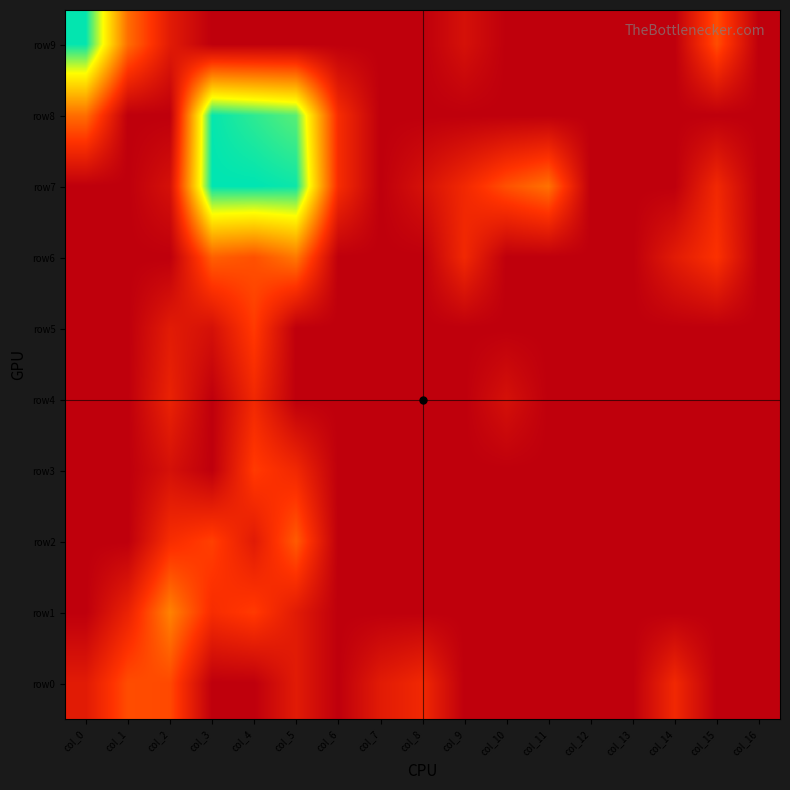

Reading left to right, transcribe all the data shown in this chart.

row9: col_0=8.1	col_1=3.2	col_2=1.1	col_3=0.0	col_4=0.0	col_5=0.0	col_6=0.0	col_7=0.0	col_8=0.0	col_9=0.7	col_10=0.0	col_11=0.0	col_12=0.0	col_13=0.0	col_14=0.0	col_15=2.6	col_16=0.0
row8: col_0=3.2	col_1=0.0	col_2=0.0	col_3=8.1	col_4=7.8	col_5=7.4	col_6=1.8	col_7=0.0	col_8=0.0	col_9=0.0	col_10=0.0	col_11=0.0	col_12=0.0	col_13=0.0	col_14=0.0	col_15=0.0	col_16=0.0
row7: col_0=0.0	col_1=0.0	col_2=0.7	col_3=8.2	col_4=8.2	col_5=8.1	col_6=1.8	col_7=0.0	col_8=0.7	col_9=1.6	col_10=2.6	col_11=3.3	col_12=0.0	col_13=0.0	col_14=0.0	col_15=1.6	col_16=0.0
row6: col_0=0.0	col_1=0.0	col_2=0.0	col_3=2.9	col_4=2.6	col_5=3.4	col_6=0.0	col_7=0.0	col_8=0.0	col_9=1.6	col_10=0.0	col_11=0.0	col_12=0.0	col_13=0.0	col_14=1.1	col_15=1.9	col_16=0.0
row5: col_0=0.0	col_1=0.0	col_2=1.1	col_3=0.7	col_4=2.2	col_5=0.0	col_6=0.0	col_7=0.0	col_8=0.0	col_9=0.0	col_10=0.0	col_11=0.0	col_12=0.0	col_13=0.0	col_14=0.0	col_15=0.0	col_16=0.0
row4: col_0=0.0	col_1=0.0	col_2=1.4	col_3=0.0	col_4=1.6	col_5=0.0	col_6=0.0	col_7=0.0	col_8=0.0	col_9=0.0	col_10=0.7	col_11=0.0	col_12=0.0	col_13=0.0	col_14=0.0	col_15=0.0	col_16=0.0
row3: col_0=0.0	col_1=0.0	col_2=0.7	col_3=0.0	col_4=2.2	col_5=1.6	col_6=0.0	col_7=0.0	col_8=0.0	col_9=0.0	col_10=0.0	col_11=0.0	col_12=0.0	col_13=0.0	col_14=0.0	col_15=0.0	col_16=0.0
row2: col_0=0.0	col_1=0.0	col_2=1.8	col_3=2.3	col_4=1.1	col_5=2.8	col_6=0.0	col_7=0.0	col_8=0.0	col_9=0.0	col_10=0.0	col_11=0.0	col_12=0.0	col_13=0.0	col_14=0.0	col_15=0.0	col_16=0.0
row1: col_0=0.0	col_1=1.4	col_2=3.6	col_3=1.8	col_4=2.2	col_5=1.1	col_6=0.0	col_7=0.0	col_8=0.0	col_9=0.0	col_10=0.0	col_11=0.0	col_12=0.0	col_13=0.0	col_14=0.0	col_15=0.0	col_16=0.0
row0: col_0=1.1	col_1=2.6	col_2=2.5	col_3=0.0	col_4=0.0	col_5=1.1	col_6=0.0	col_7=1.1	col_8=1.6	col_9=0.0	col_10=0.0	col_11=0.0	col_12=0.0	col_13=0.0	col_14=1.6	col_15=0.0	col_16=0.0